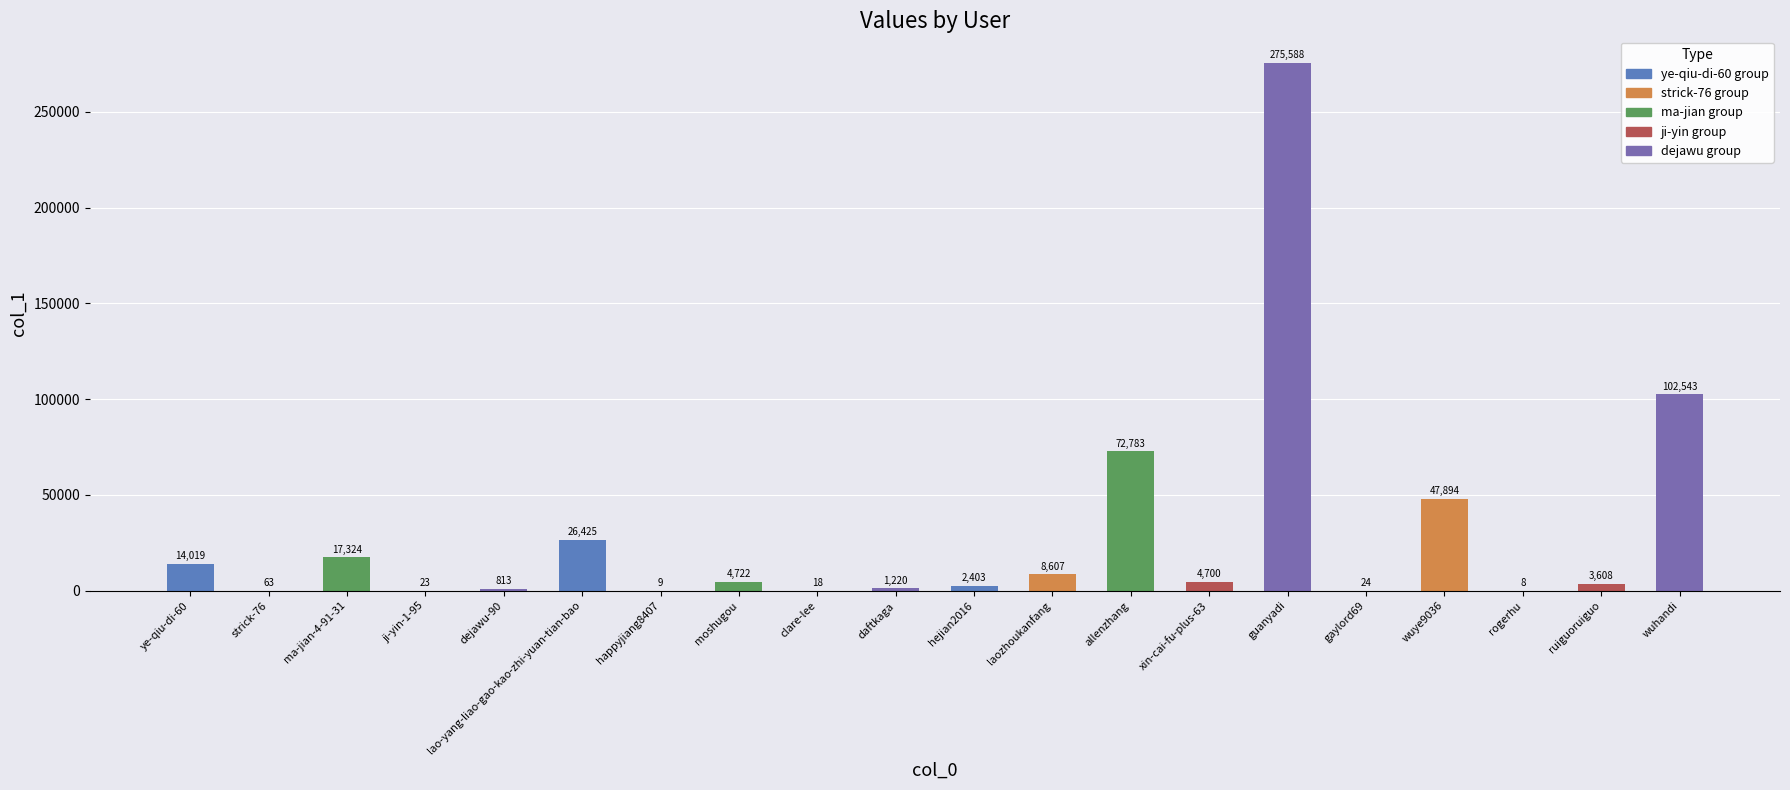

Which category has the highest value across all series?

guanyadi